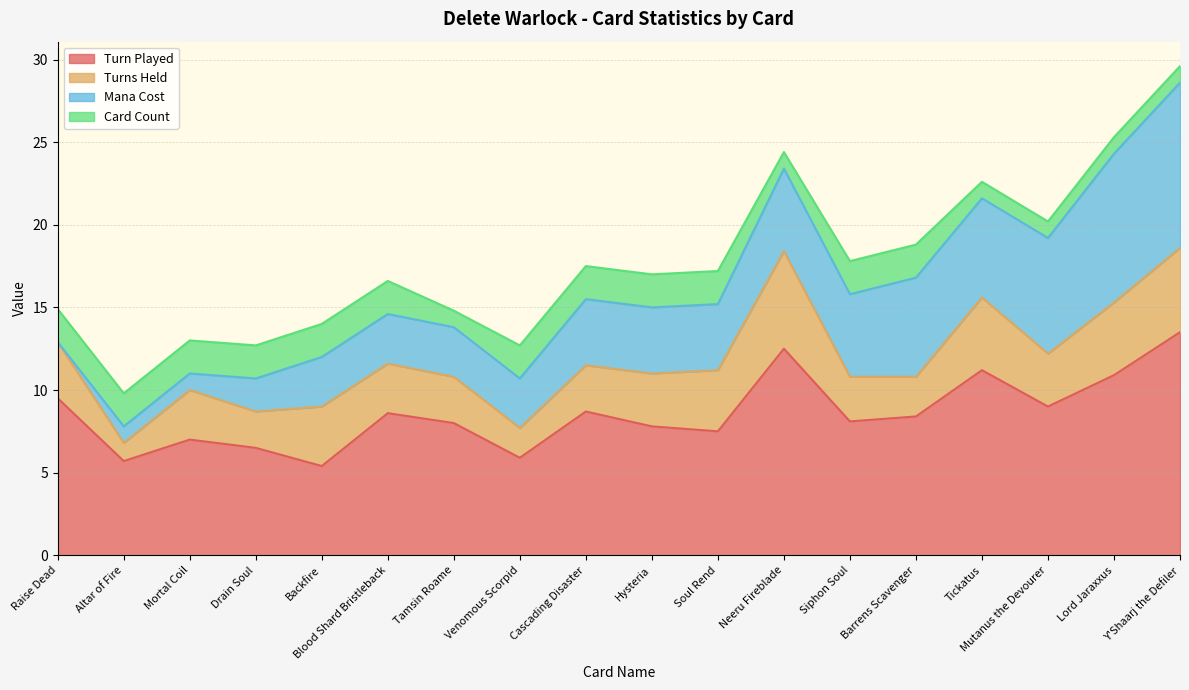

What is the total value across all series at Cascading Disaster?

17.5